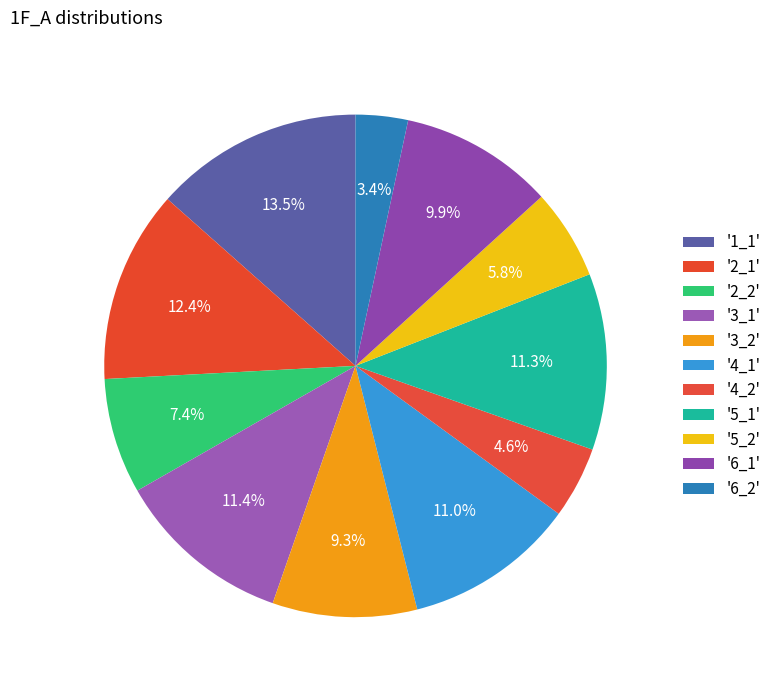

Count the number of slices in the pie.

11